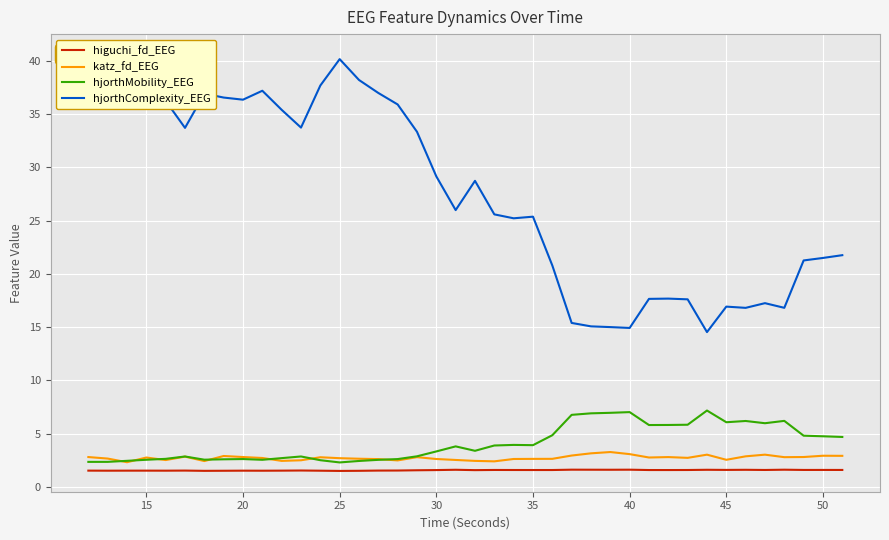

Does the chart display data point markers on the line(s)?

No